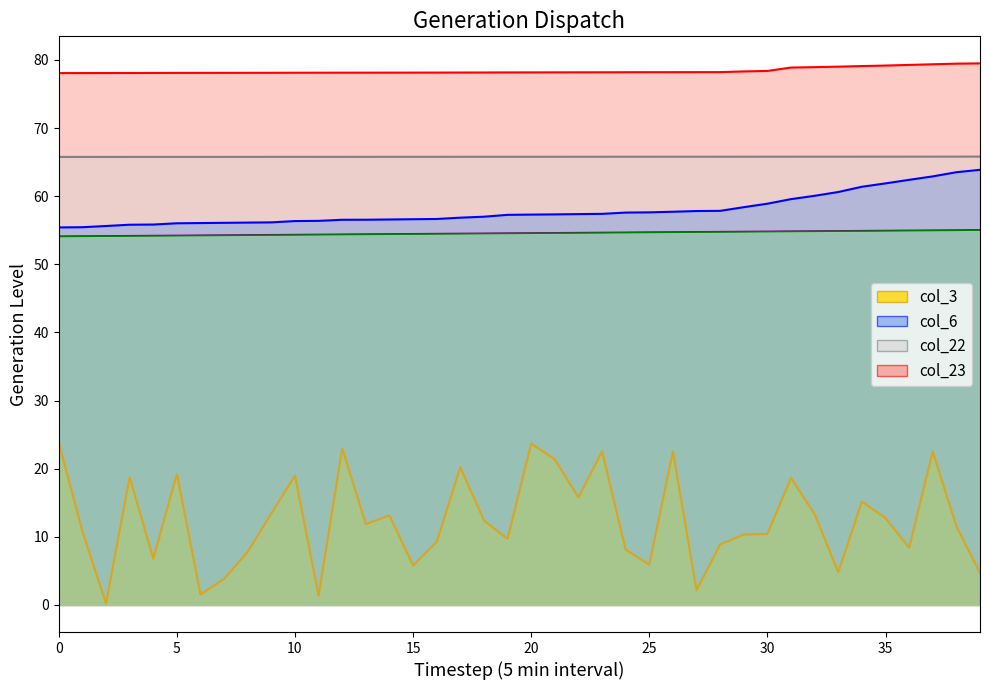

Between 15 and 11, which is larger?

15